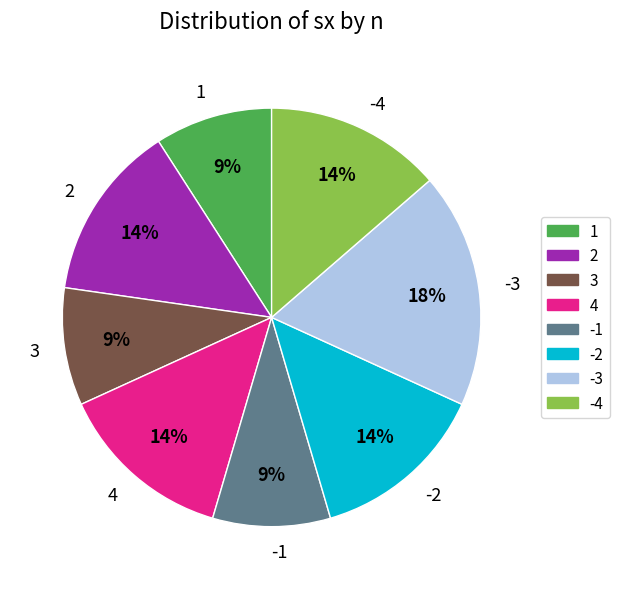

To the nearest percent, what is the combined percentage of 2 and 1?

23%